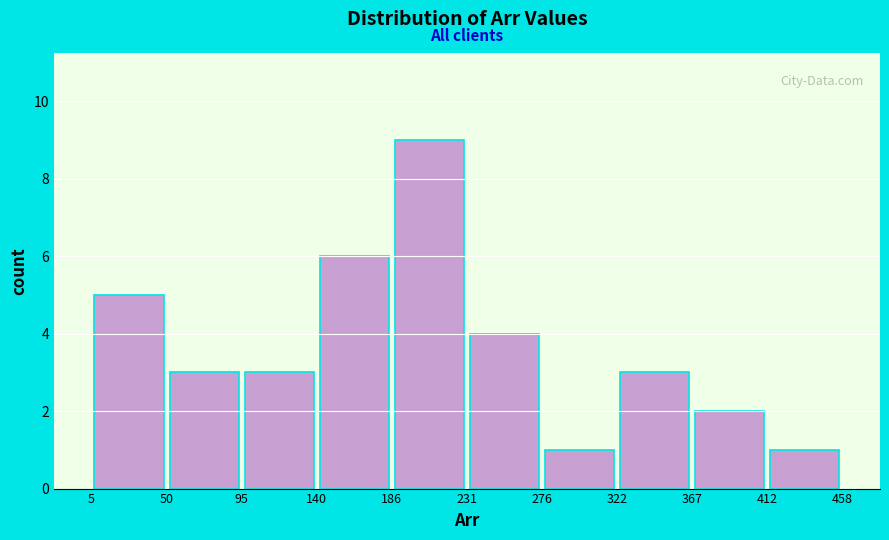

Reading left to right, list every bar in this chart as the range it spans on the x-axis followed by its height. The values are not printed on the chart, so give them approximately, as read against the axis.

5 to 50: 5
50 to 95: 3
95 to 140: 3
140 to 186: 6
186 to 231: 9
231 to 276: 4
276 to 322: 1
322 to 367: 3
367 to 412: 2
412 to 458: 1